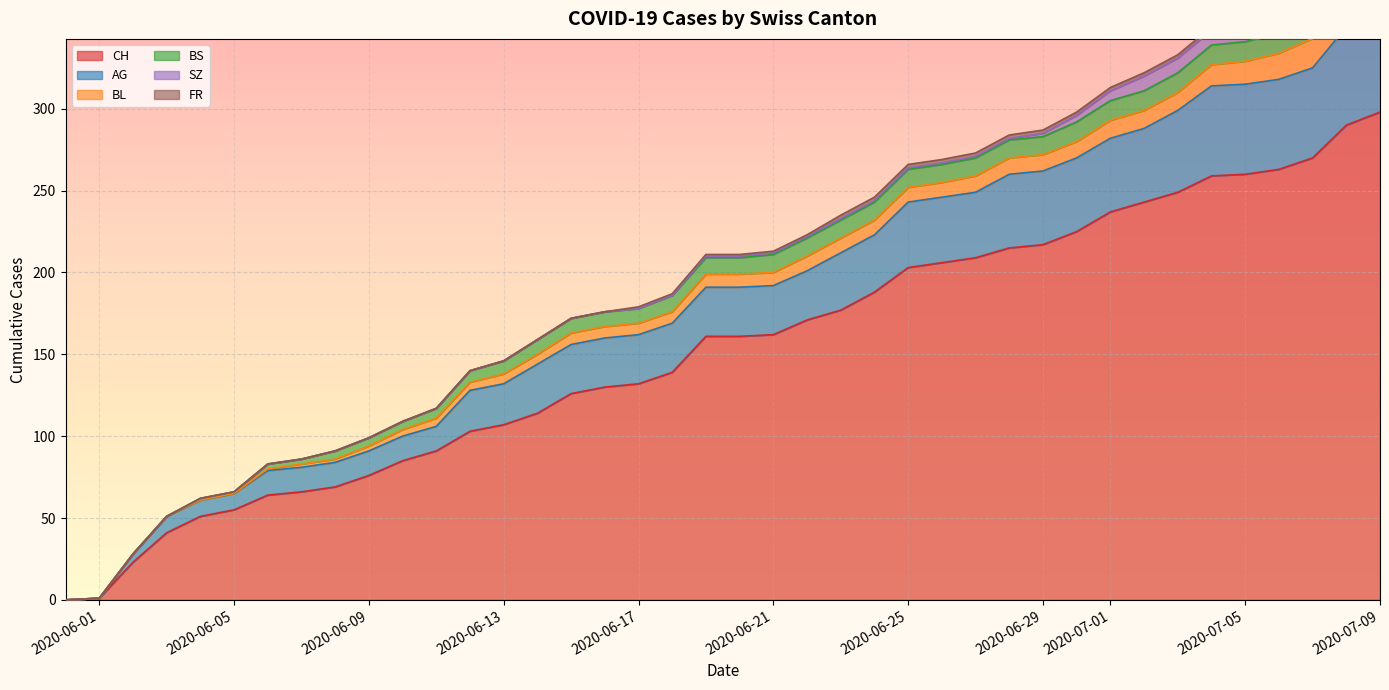

Reading left to right, extract all data points from this chart.

CH: 2020-05-31=0	2020-06-01=1	2020-06-02=23	2020-06-03=41	2020-06-04=51	2020-06-05=55	2020-06-06=64	2020-06-07=66	2020-06-08=69	2020-06-09=76	2020-06-10=85	2020-06-11=91	2020-06-12=103	2020-06-13=107	2020-06-14=114	2020-06-15=126	2020-06-16=130	2020-06-17=132	2020-06-18=139	2020-06-19=161	2020-06-20=161	2020-06-21=162	2020-06-22=171	2020-06-23=177	2020-06-24=188	2020-06-25=203	2020-06-26=206	2020-06-27=209	2020-06-28=215	2020-06-29=217	2020-06-30=225	2020-07-01=237	2020-07-02=243	2020-07-03=249	2020-07-04=259	2020-07-05=260	2020-07-06=263	2020-07-07=270	2020-07-08=290	2020-07-09=298
AG: 2020-05-31=0	2020-06-01=0	2020-06-02=5	2020-06-03=10	2020-06-04=10	2020-06-05=10	2020-06-06=15	2020-06-07=15	2020-06-08=15	2020-06-09=15	2020-06-10=15	2020-06-11=15	2020-06-12=25	2020-06-13=25	2020-06-14=30	2020-06-15=30	2020-06-16=30	2020-06-17=30	2020-06-18=30	2020-06-19=30	2020-06-20=30	2020-06-21=30	2020-06-22=30	2020-06-23=35	2020-06-24=35	2020-06-25=40	2020-06-26=40	2020-06-27=40	2020-06-28=45	2020-06-29=45	2020-06-30=45	2020-07-01=45	2020-07-02=45	2020-07-03=50	2020-07-04=55	2020-07-05=55	2020-07-06=55	2020-07-07=55	2020-07-08=60	2020-07-09=65
BL: 2020-05-31=0	2020-06-01=0	2020-06-02=0	2020-06-03=0	2020-06-04=0	2020-06-05=0	2020-06-06=1	2020-06-07=2	2020-06-08=2	2020-06-09=3	2020-06-10=4	2020-06-11=5	2020-06-12=5	2020-06-13=6	2020-06-14=6	2020-06-15=7	2020-06-16=7	2020-06-17=7	2020-06-18=7	2020-06-19=8	2020-06-20=8	2020-06-21=8	2020-06-22=9	2020-06-23=9	2020-06-24=9	2020-06-25=9	2020-06-26=9	2020-06-27=10	2020-06-28=10	2020-06-29=10	2020-06-30=10	2020-07-01=11	2020-07-02=11	2020-07-03=11	2020-07-04=13	2020-07-05=14	2020-07-06=16	2020-07-07=18	2020-07-08=19	2020-07-09=20
BS: 2020-05-31=0	2020-06-01=0	2020-06-02=0	2020-06-03=0	2020-06-04=1	2020-06-05=1	2020-06-06=3	2020-06-07=3	2020-06-08=5	2020-06-09=5	2020-06-10=5	2020-06-11=6	2020-06-12=7	2020-06-13=8	2020-06-14=9	2020-06-15=9	2020-06-16=9	2020-06-17=9	2020-06-18=10	2020-06-19=10	2020-06-20=10	2020-06-21=11	2020-06-22=11	2020-06-23=11	2020-06-24=11	2020-06-25=11	2020-06-26=11	2020-06-27=11	2020-06-28=11	2020-06-29=11	2020-06-30=12	2020-07-01=12	2020-07-02=12	2020-07-03=12	2020-07-04=12	2020-07-05=12	2020-07-06=12	2020-07-07=12	2020-07-08=12	2020-07-09=12
SZ: 2020-05-31=0	2020-06-01=0	2020-06-02=0	2020-06-03=0	2020-06-04=0	2020-06-05=0	2020-06-06=0	2020-06-07=0	2020-06-08=0	2020-06-09=0	2020-06-10=0	2020-06-11=0	2020-06-12=0	2020-06-13=0	2020-06-14=0	2020-06-15=0	2020-06-16=0	2020-06-17=0	2020-06-18=0	2020-06-19=1	2020-06-20=1	2020-06-21=1	2020-06-22=1	2020-06-23=1	2020-06-24=1	2020-06-25=1	2020-06-26=1	2020-06-27=1	2020-06-28=1	2020-06-29=2	2020-06-30=4	2020-07-01=6	2020-07-02=9	2020-07-03=9	2020-07-04=9	2020-07-05=9	2020-07-06=9	2020-07-07=9	2020-07-08=17	2020-07-09=17
FR: 2020-05-31=0	2020-06-01=0	2020-06-02=0	2020-06-03=0	2020-06-04=0	2020-06-05=0	2020-06-06=0	2020-06-07=0	2020-06-08=0	2020-06-09=0	2020-06-10=0	2020-06-11=0	2020-06-12=0	2020-06-13=0	2020-06-14=0	2020-06-15=0	2020-06-16=0	2020-06-17=1	2020-06-18=1	2020-06-19=1	2020-06-20=1	2020-06-21=1	2020-06-22=1	2020-06-23=2	2020-06-24=2	2020-06-25=2	2020-06-26=2	2020-06-27=2	2020-06-28=2	2020-06-29=2	2020-06-30=2	2020-07-01=2	2020-07-02=2	2020-07-03=2	2020-07-04=2	2020-07-05=2	2020-07-06=2	2020-07-07=2	2020-07-08=2	2020-07-09=2